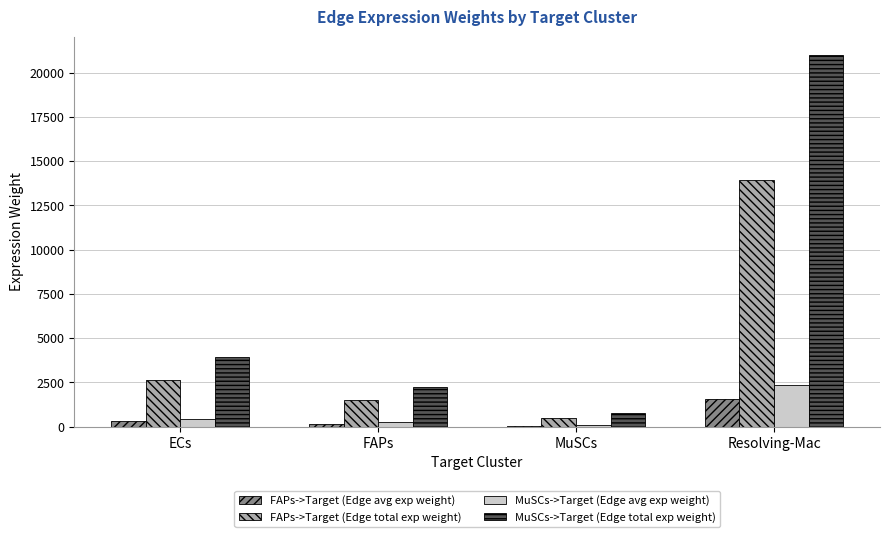

Which series changed the most between MuSCs and Resolving-Mac?

MuSCs->Target (Edge total exp weight)